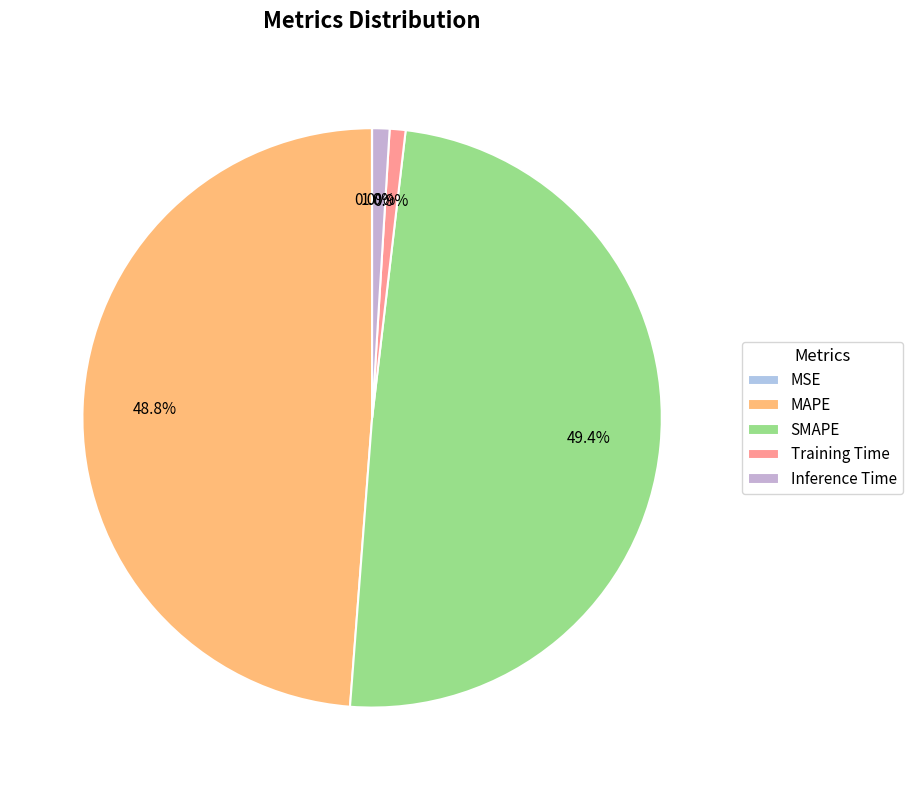

To the nearest percent, what is the average slice percentage?

20%